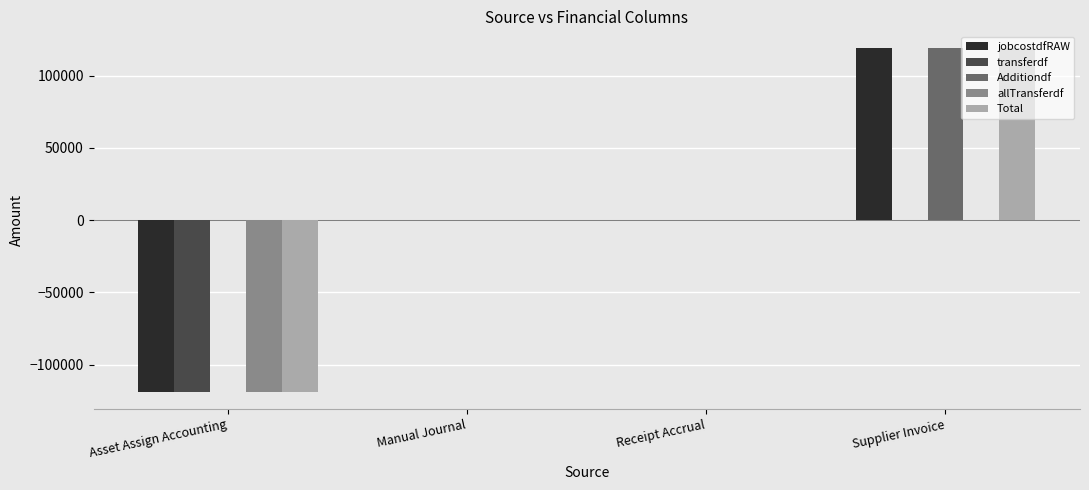

Which category has the highest value in the Additiondf series?

Supplier Invoice